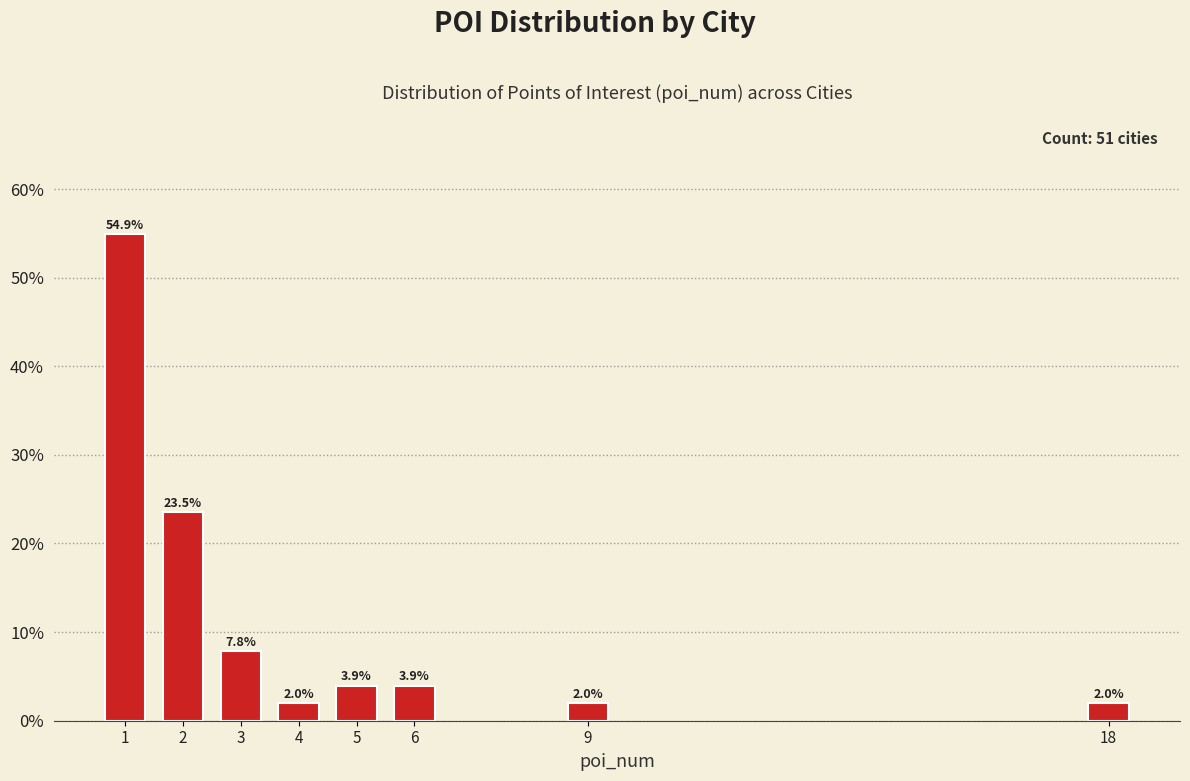

Reading left to right, extract all data points from this chart.

1=54.9	2=23.5	3=7.8	4=2.0	5=3.9	6=3.9	9=2.0	18=2.0